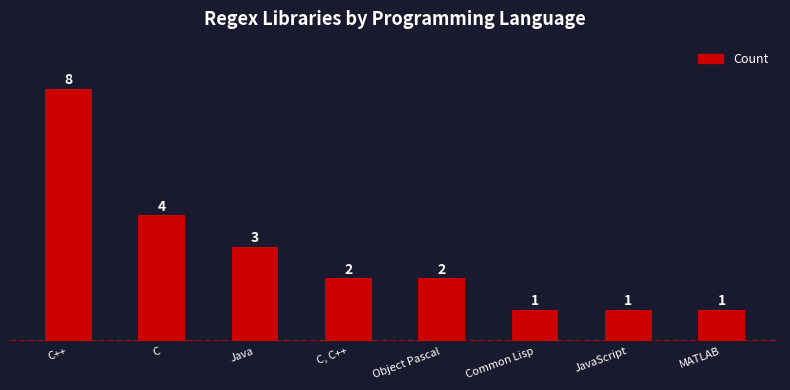

Which label corresponds to the largest value in the chart?

C++